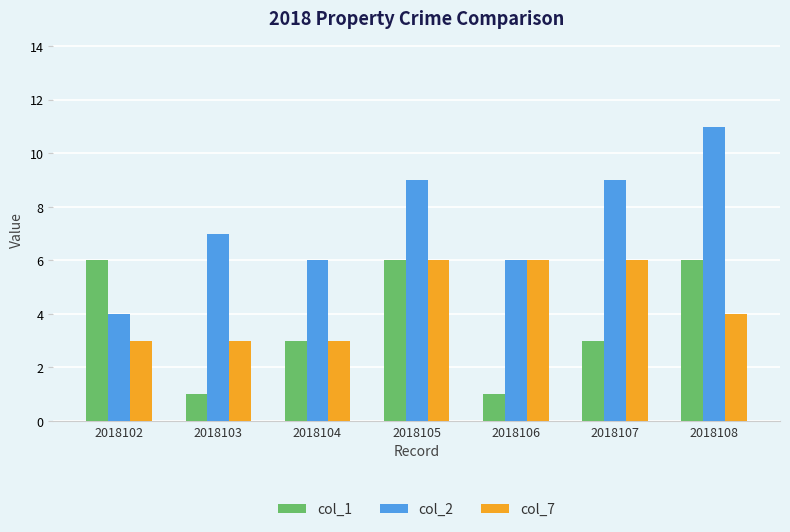

Is the value of col_1 at 2018102 greater than the value of col_7 at 2018103?

Yes